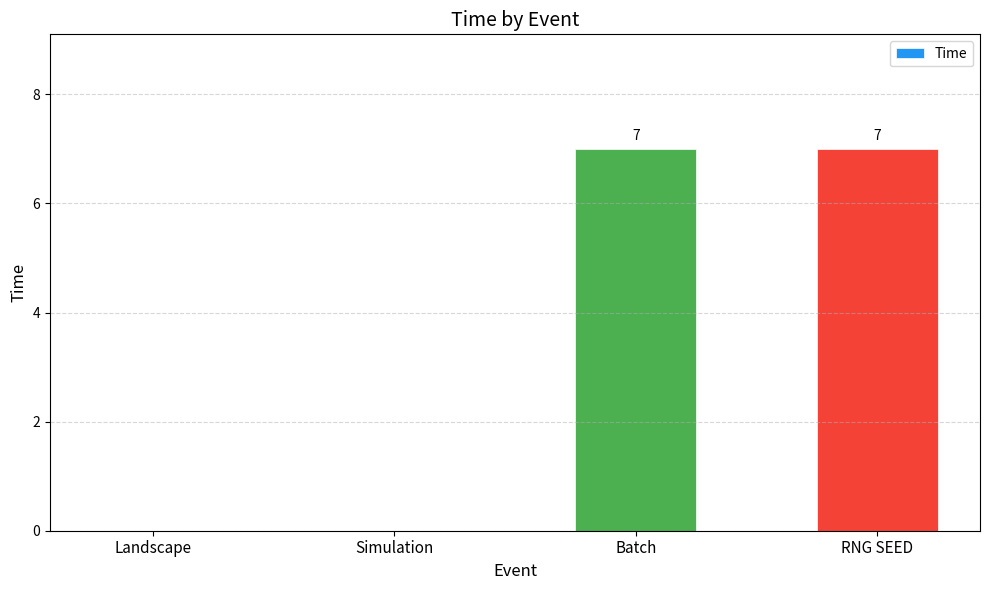

What is the sum of all values?

14